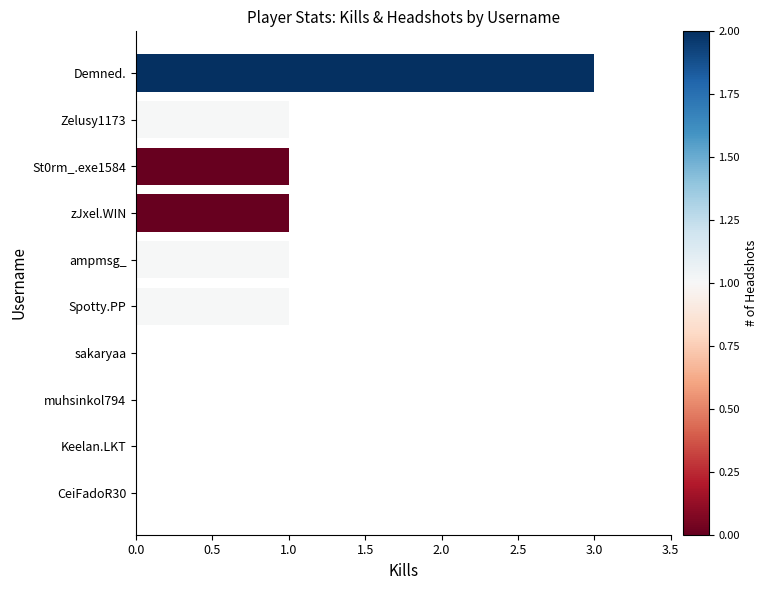

What is the ratio of the value at Zelusy1173 to the value at zJxel.WIN?

1.0